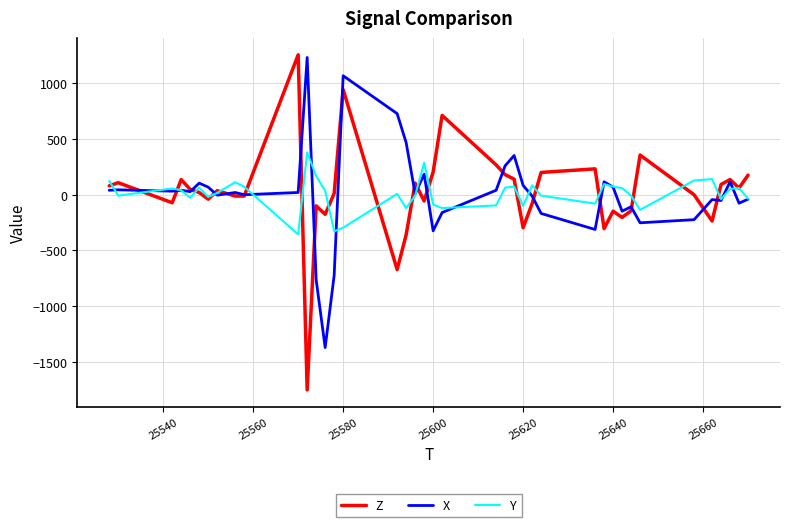

What is the greatest value displayed?

1256